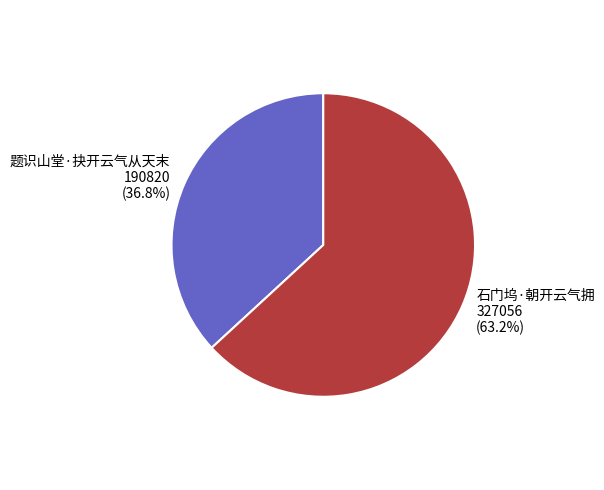

How many segments does this pie chart have?

2